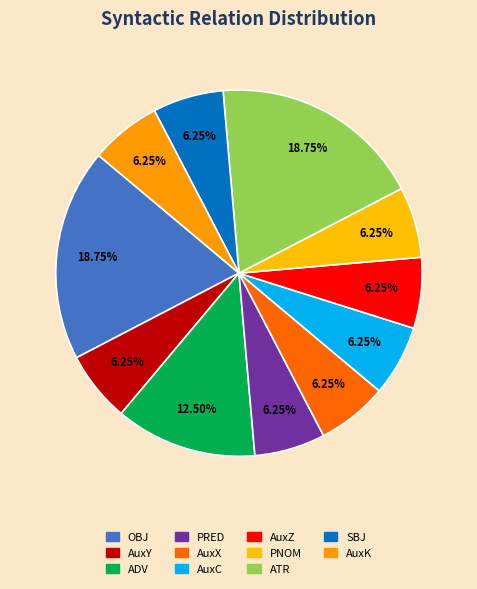

How many slices are in this pie chart?

11